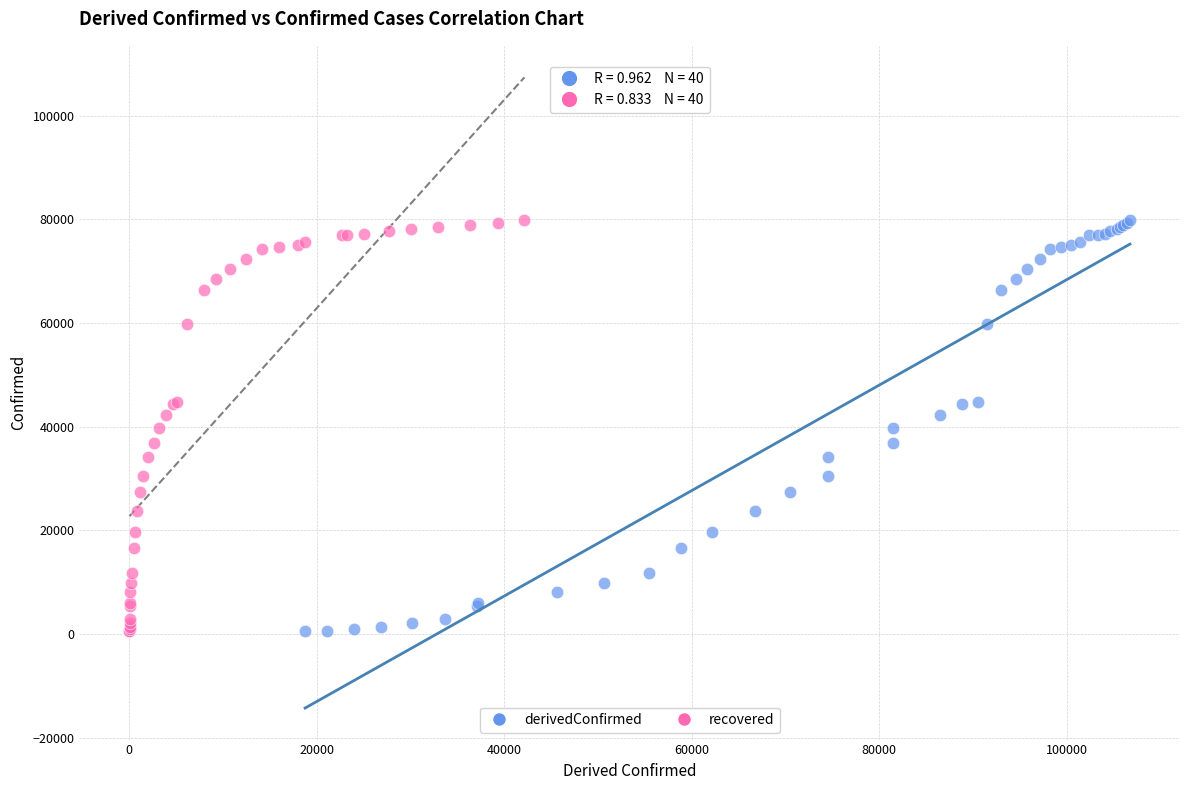

What are all the series names shown in the legend?

derivedConfirmed, recovered